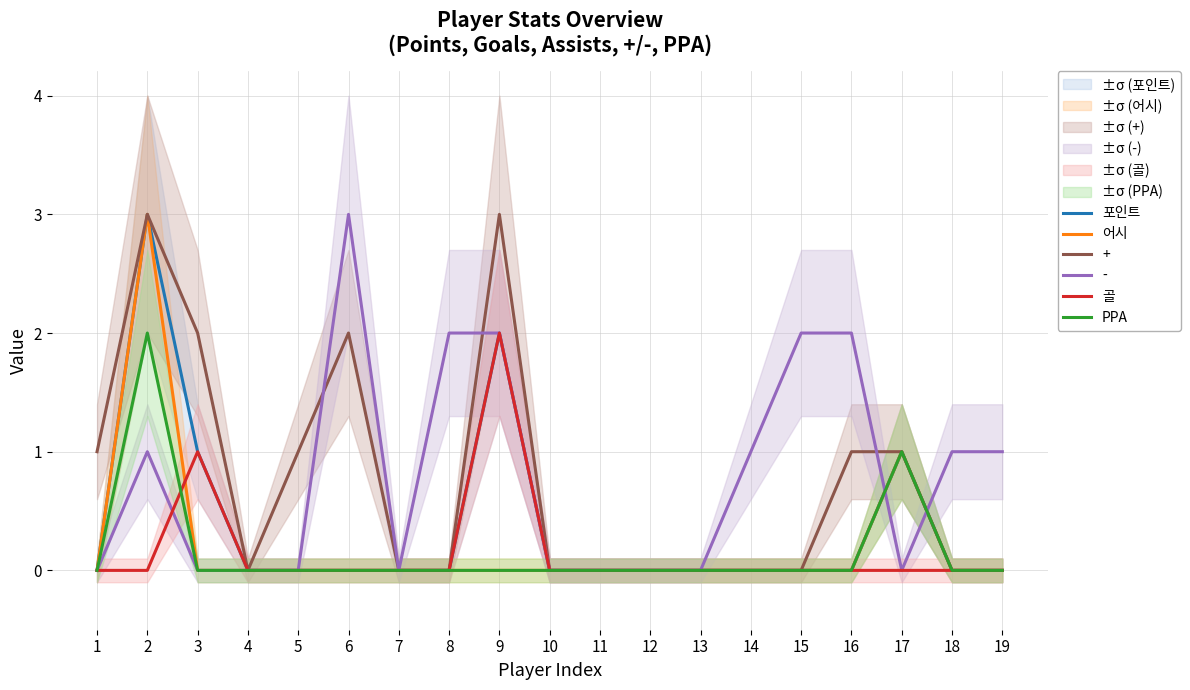

At which category does PPA reach its first local peak?

2